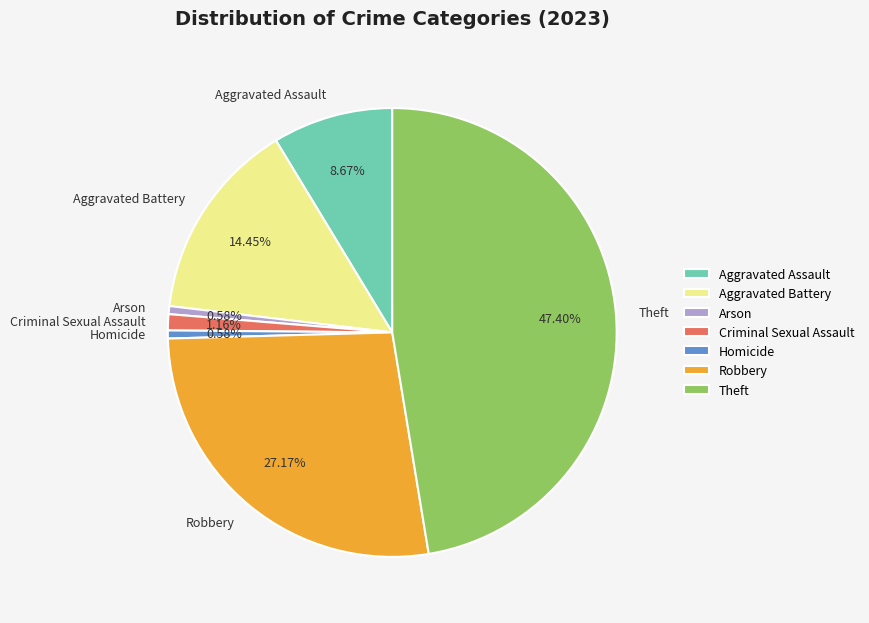

Is there a majority slice in this chart?

No